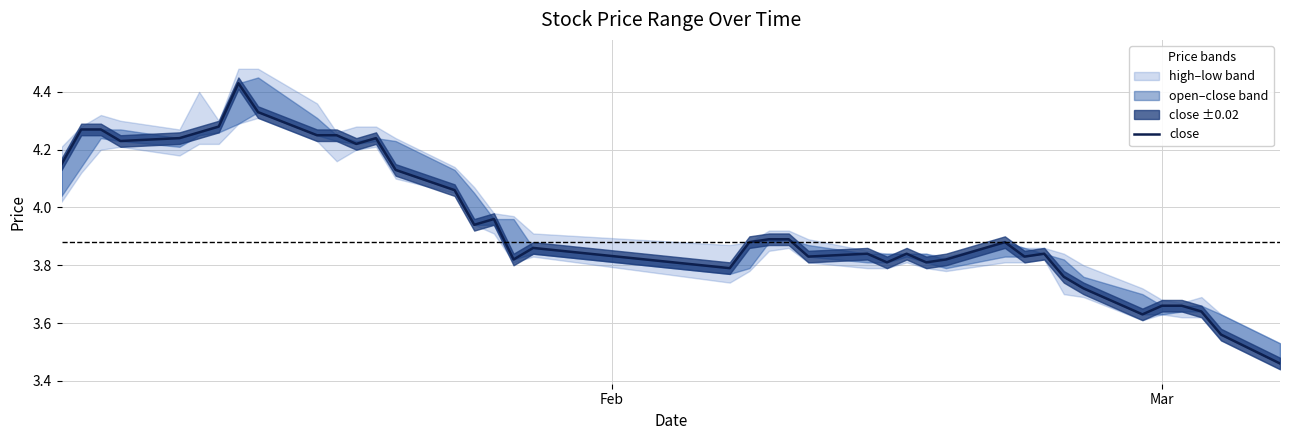

Is it true that the value at 37 is 2.3?

False